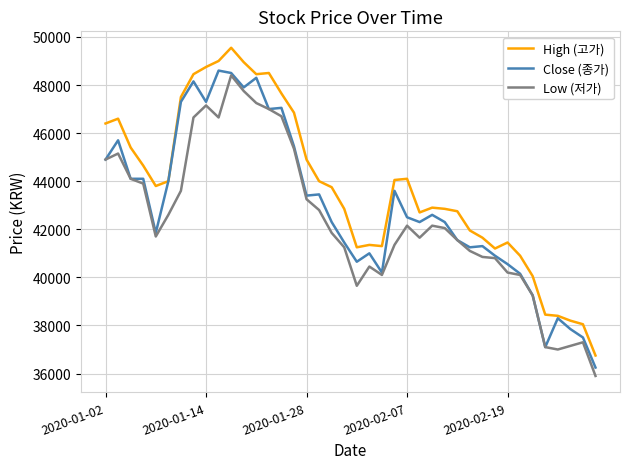

Which series has the largest total across all categories?

High (고가)